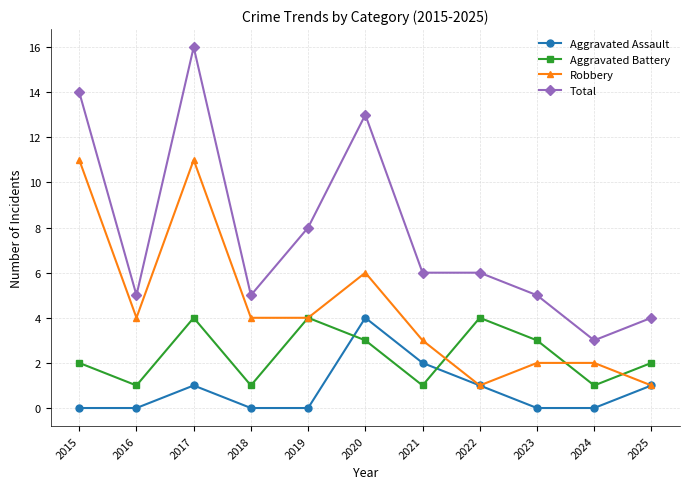

Where is the first local minimum for Robbery?

2016